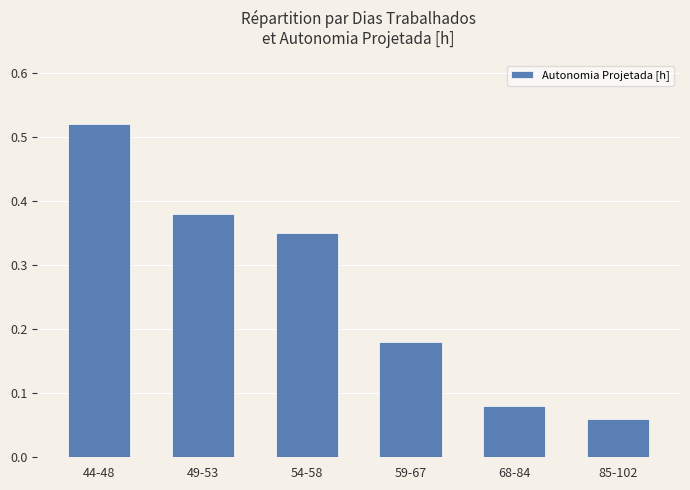

Count the values in the range 0 to 1.

6